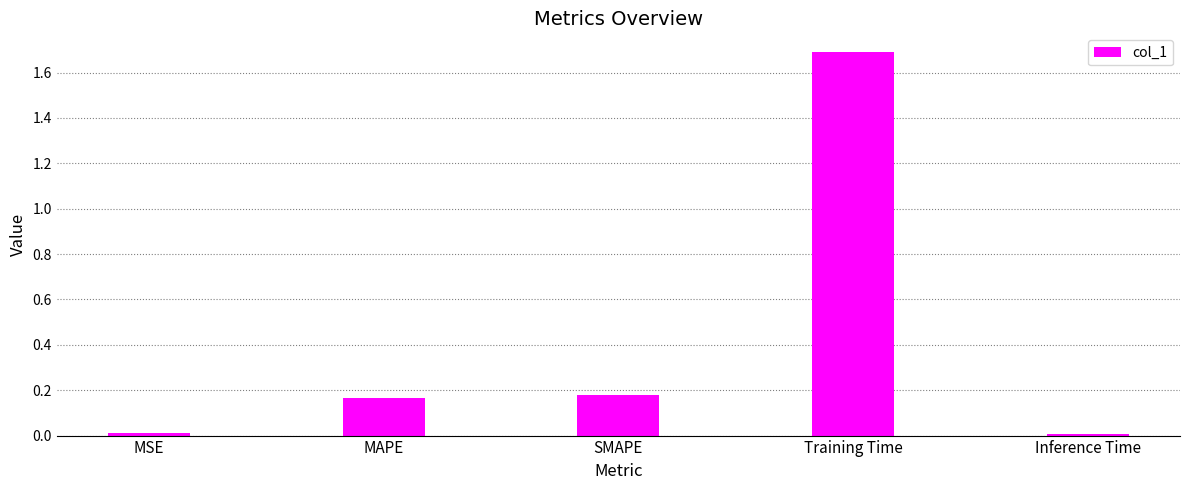

Which category has the highest value across all series?

Training Time